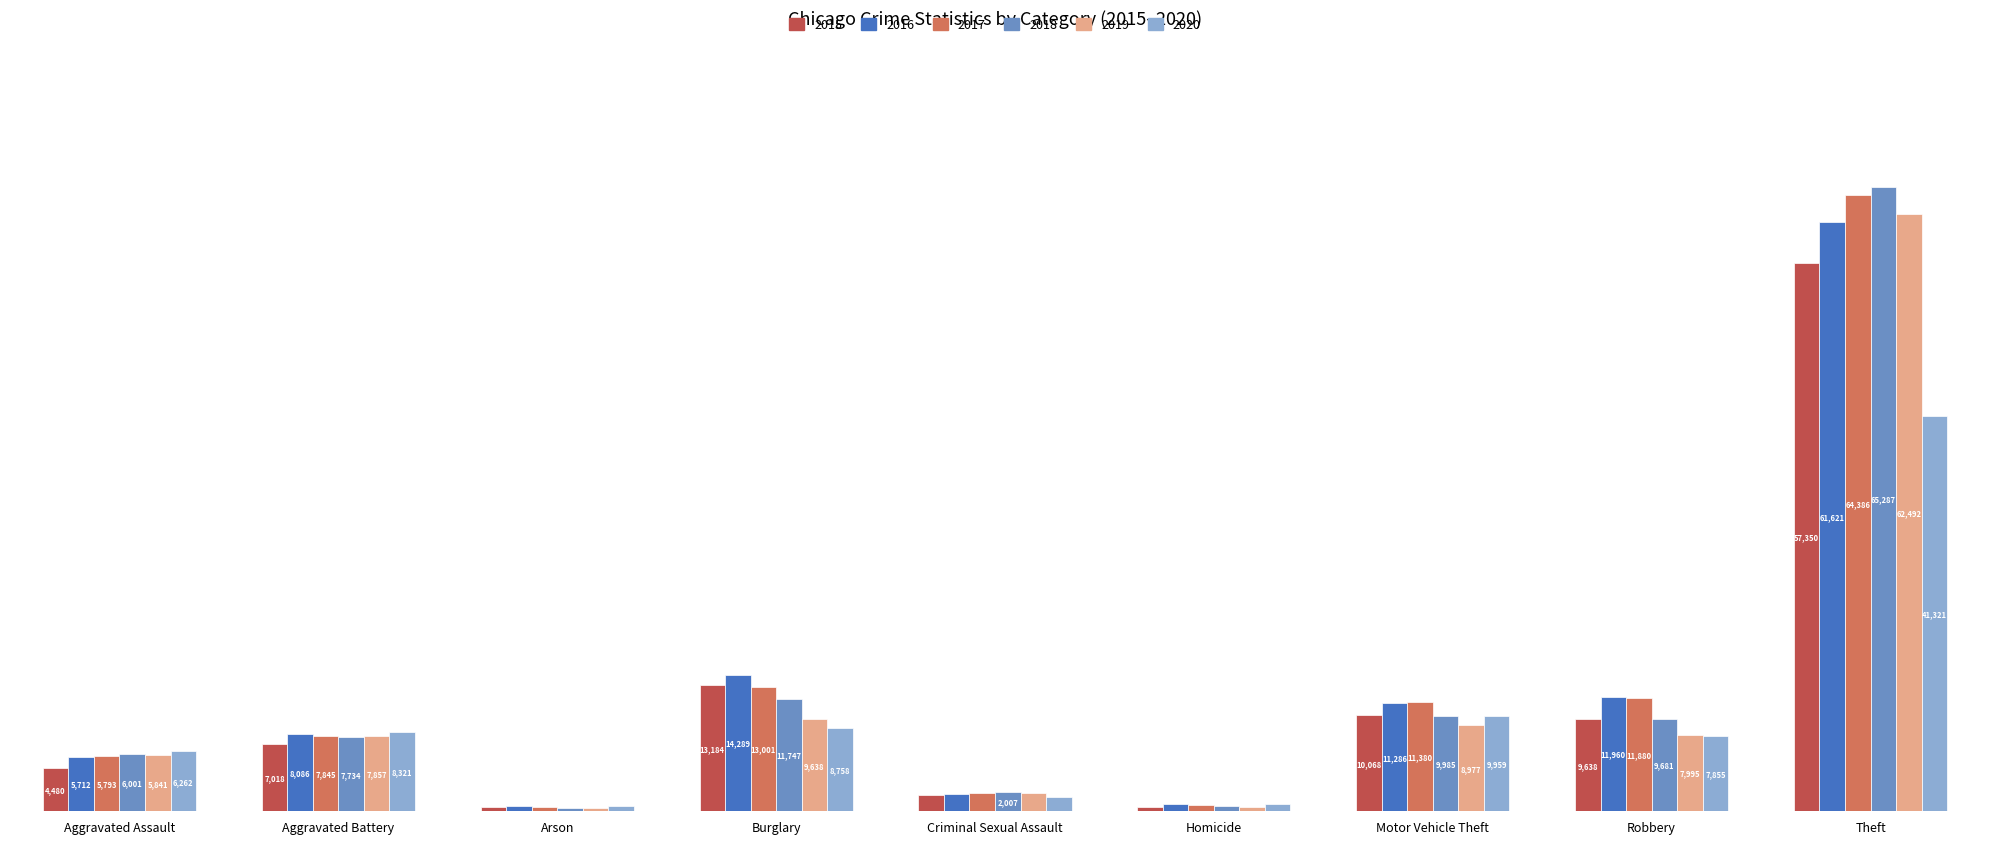

At which category does the chart reach its minimum across all series?

Arson